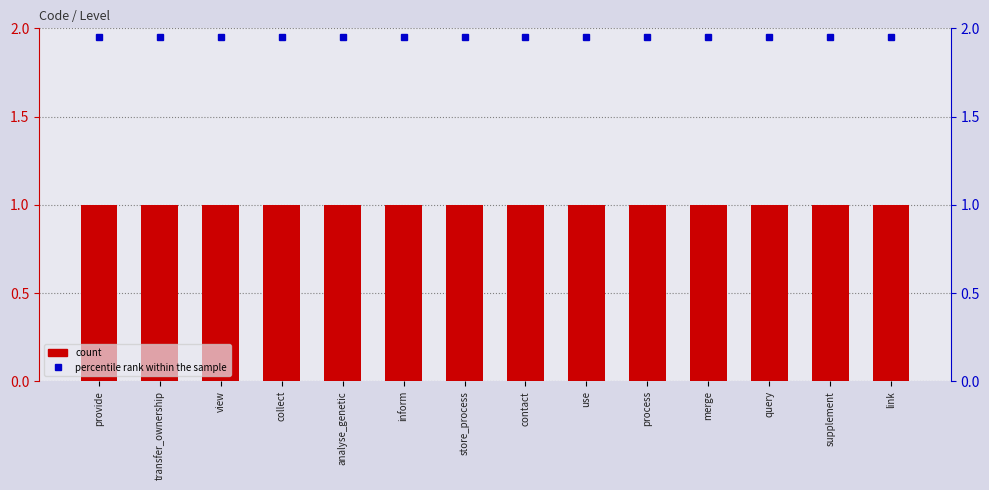

True or false: percentile rank within the sample has a value of 3.5 at contact.

False